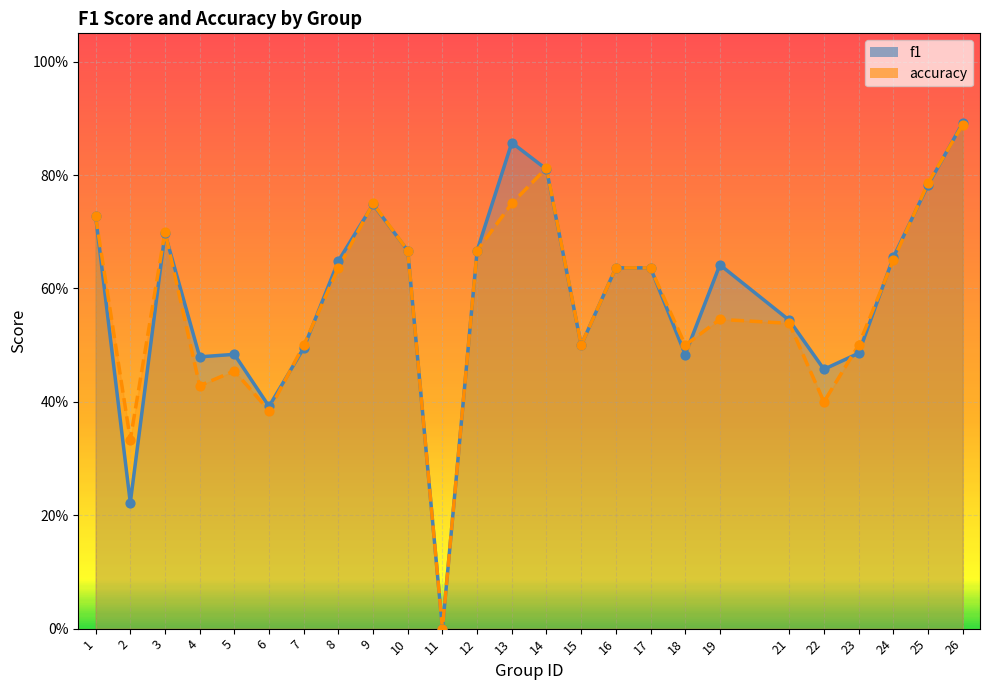

At which category is the sum across all series the highest?

26